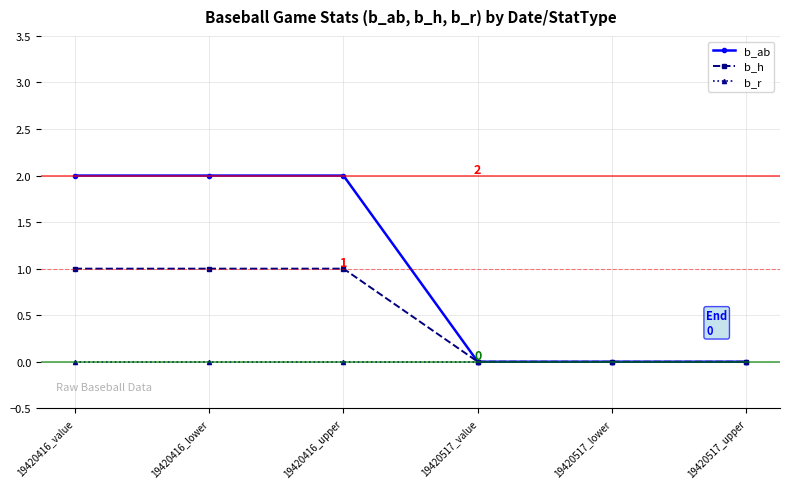

What is the total value across all series at 19420416_value?

3